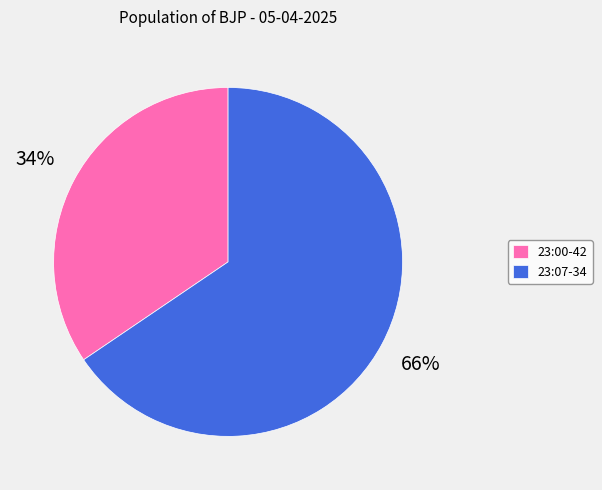

How many segments does this pie chart have?

2